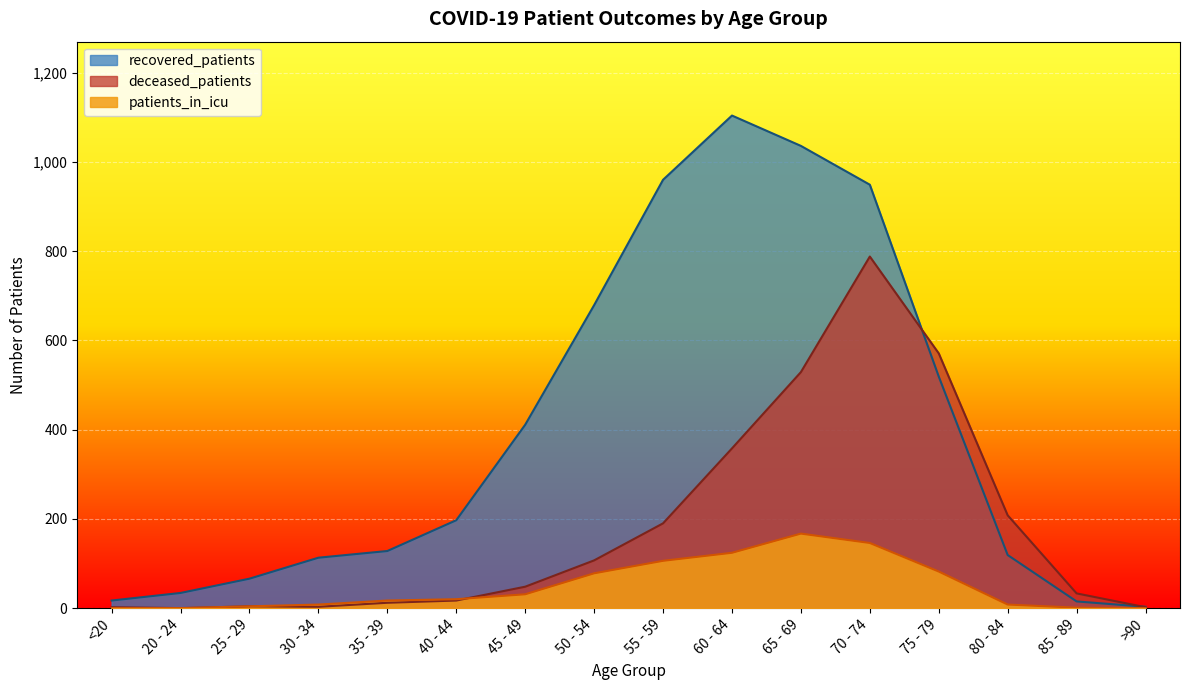

True or false: patients_in_icu and recovered_patients cross at least once.

False